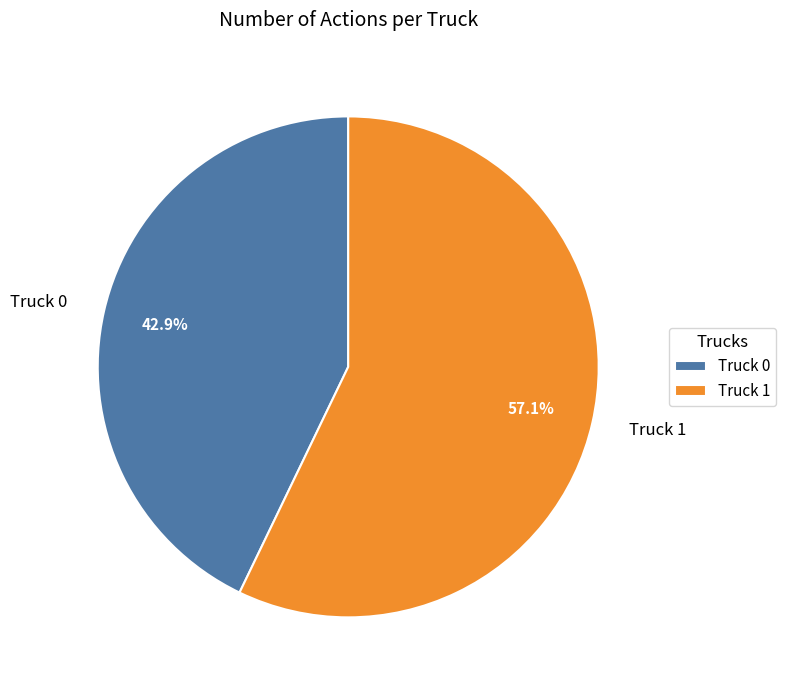

Does Truck 1 represent more than half of the total?

Yes